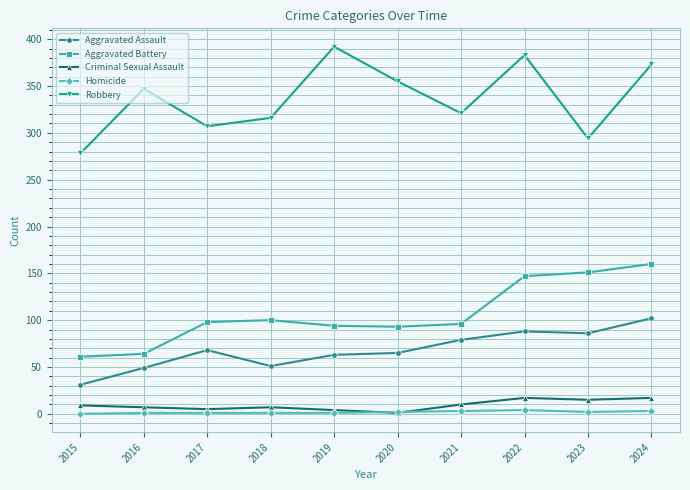

At which category does Aggravated Assault reach its first local peak?

2017